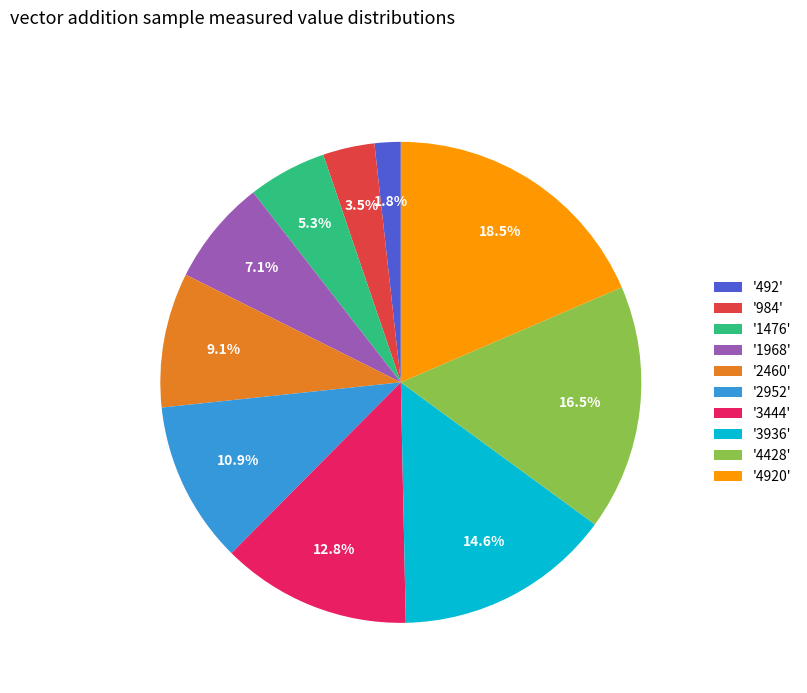

Is there a majority slice in this chart?

No